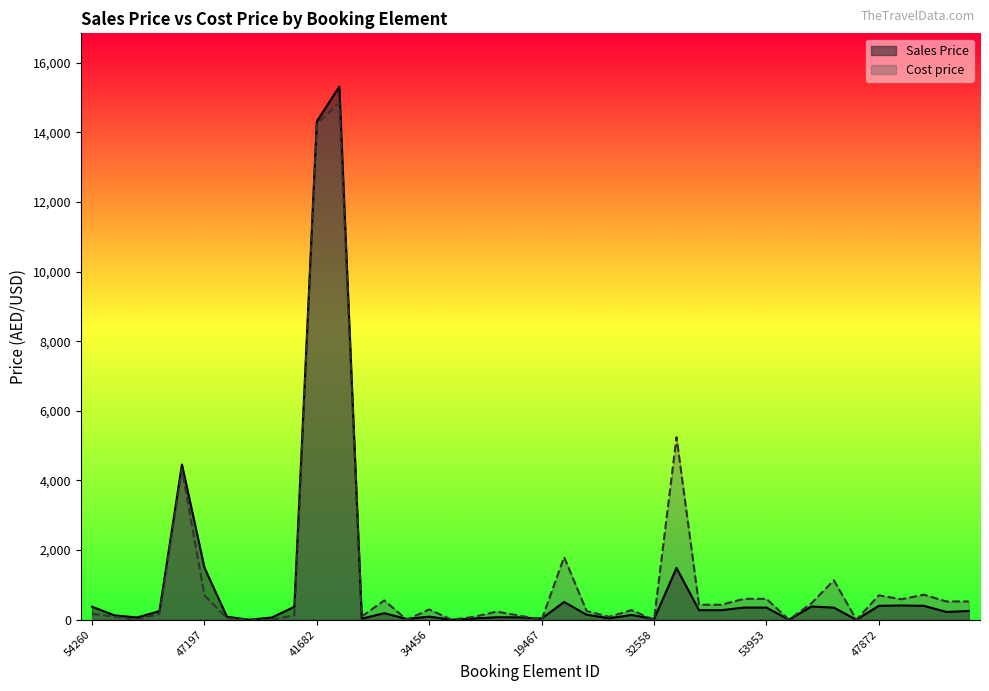

How many lines are shown in the chart?

2